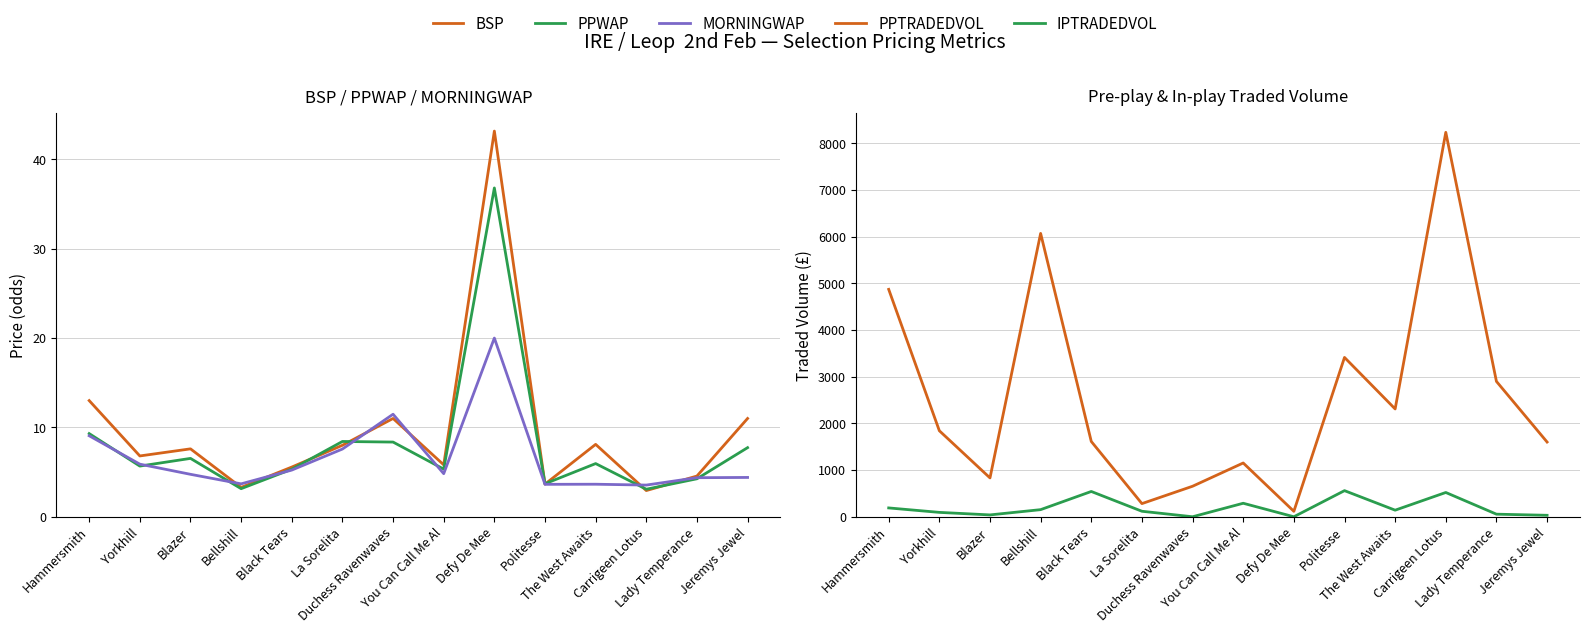

What position from the right is Duchess Ravenwaves?

8